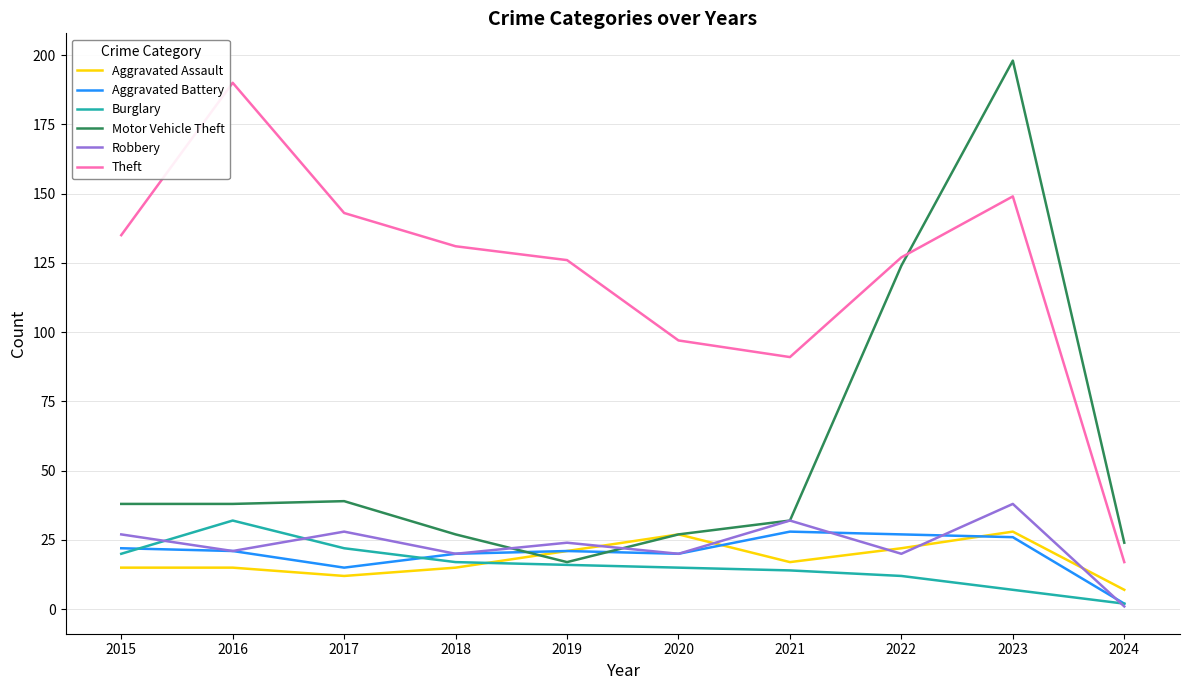

What is the spread (max minus min) of values at 2021?

77